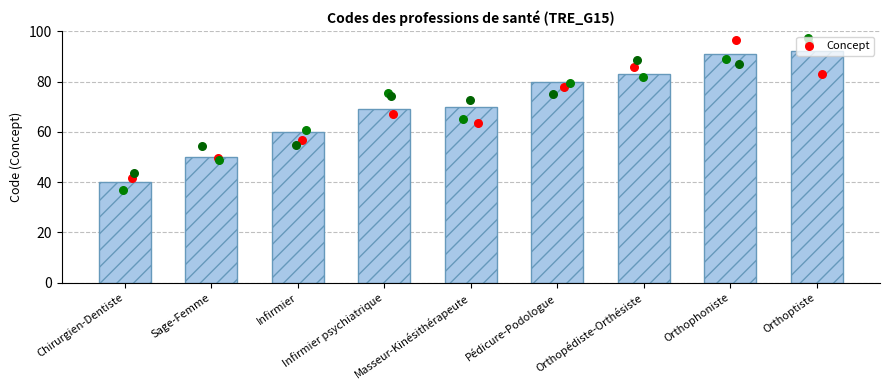

What is the ratio of the value at Masseur-Kinésithérapeute to the value at Orthoptiste?

0.8